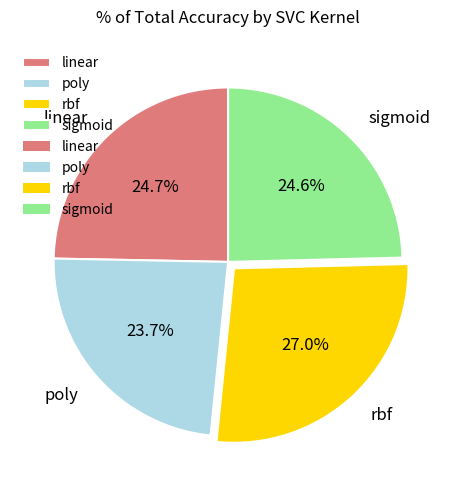

Count the number of slices in the pie.

4